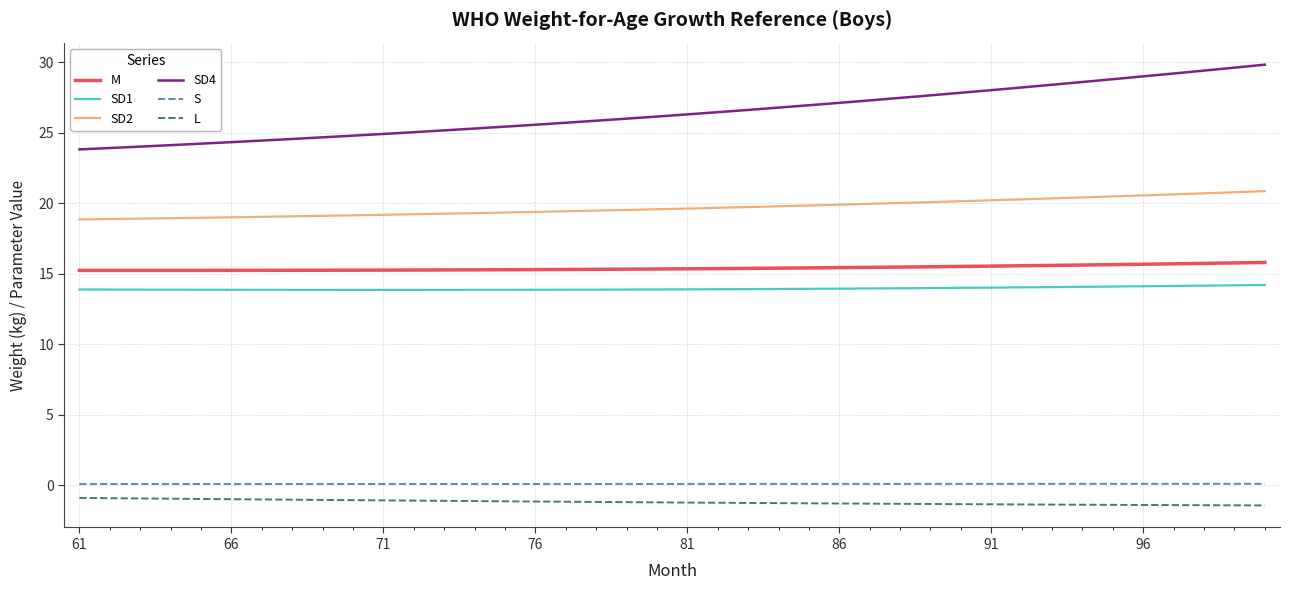

True or false: M and L intersect in this chart.

False